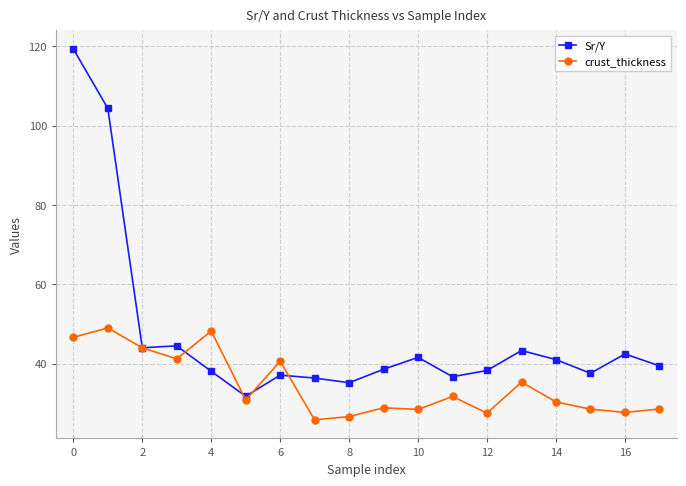

What is the highest value of the Sr/Y series?

119.3